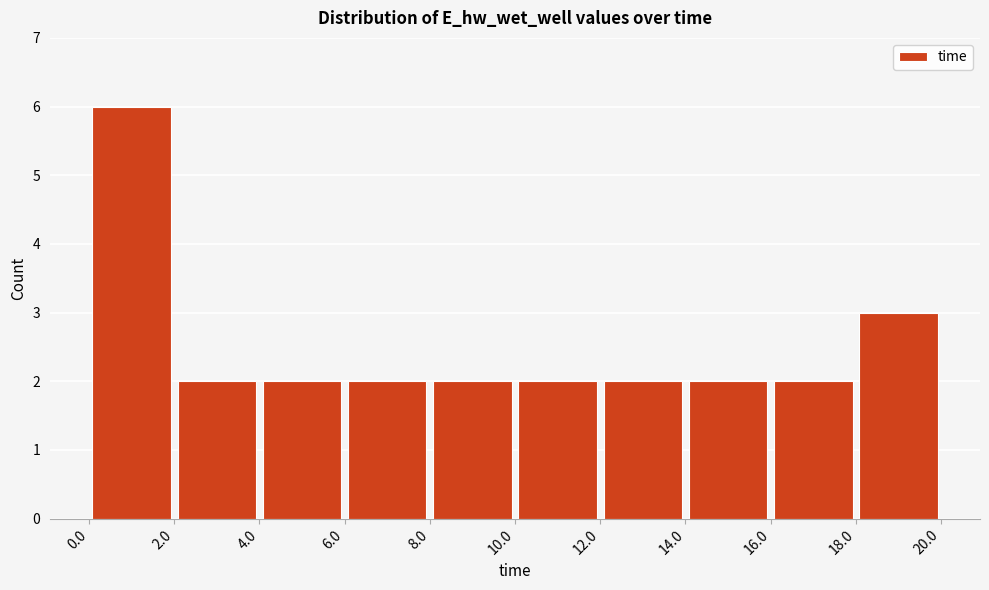

Reading left to right, list every bar in this chart as the range it spans on the x-axis followed by its height. The values are not printed on the chart, so give them approximately, as read against the axis.

0.0 to 2.0: 6
2.0 to 4.0: 2
4.0 to 6.0: 2
6.0 to 8.0: 2
8.0 to 10.0: 2
10.0 to 12.0: 2
12.0 to 14.0: 2
14.0 to 16.0: 2
16.0 to 18.0: 2
18.0 to 20.0: 3